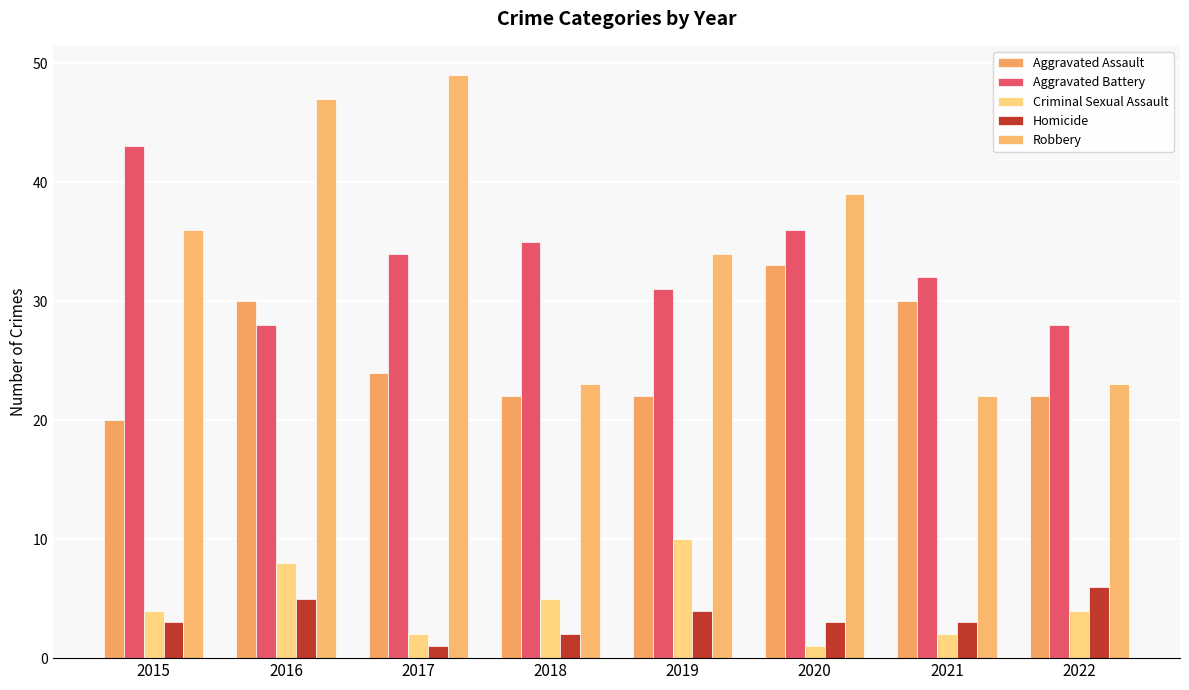

True or false: Homicide has a value of 3 at 2015.

True